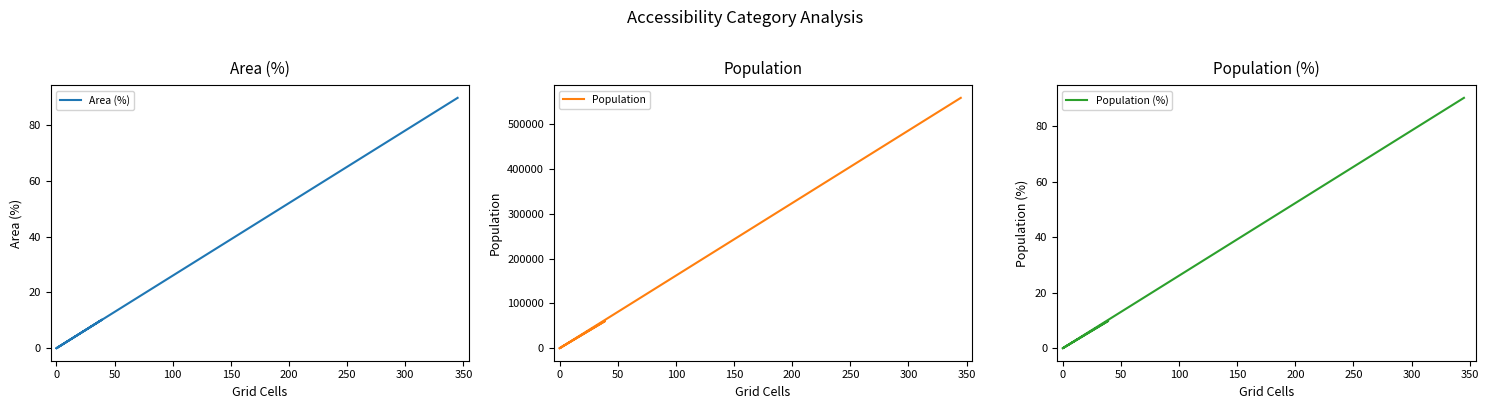

Which series has the largest range (max minus min)?

Population